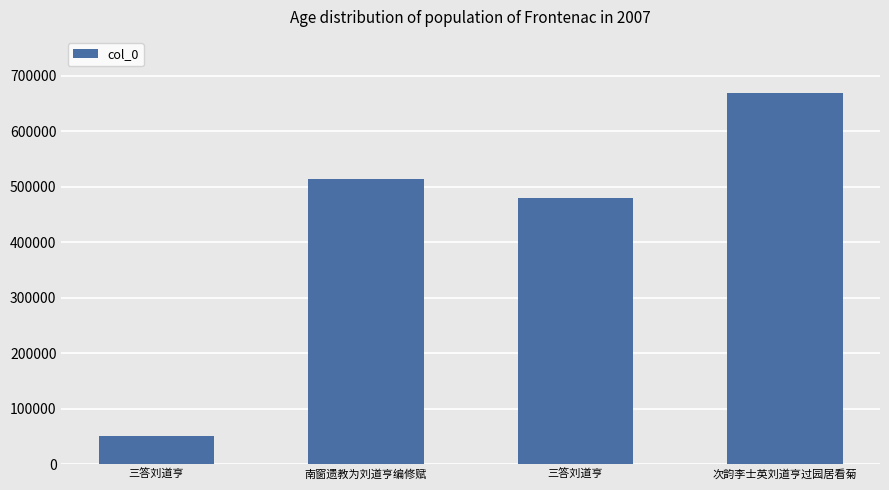

What is the minimum value shown in the chart?

51096